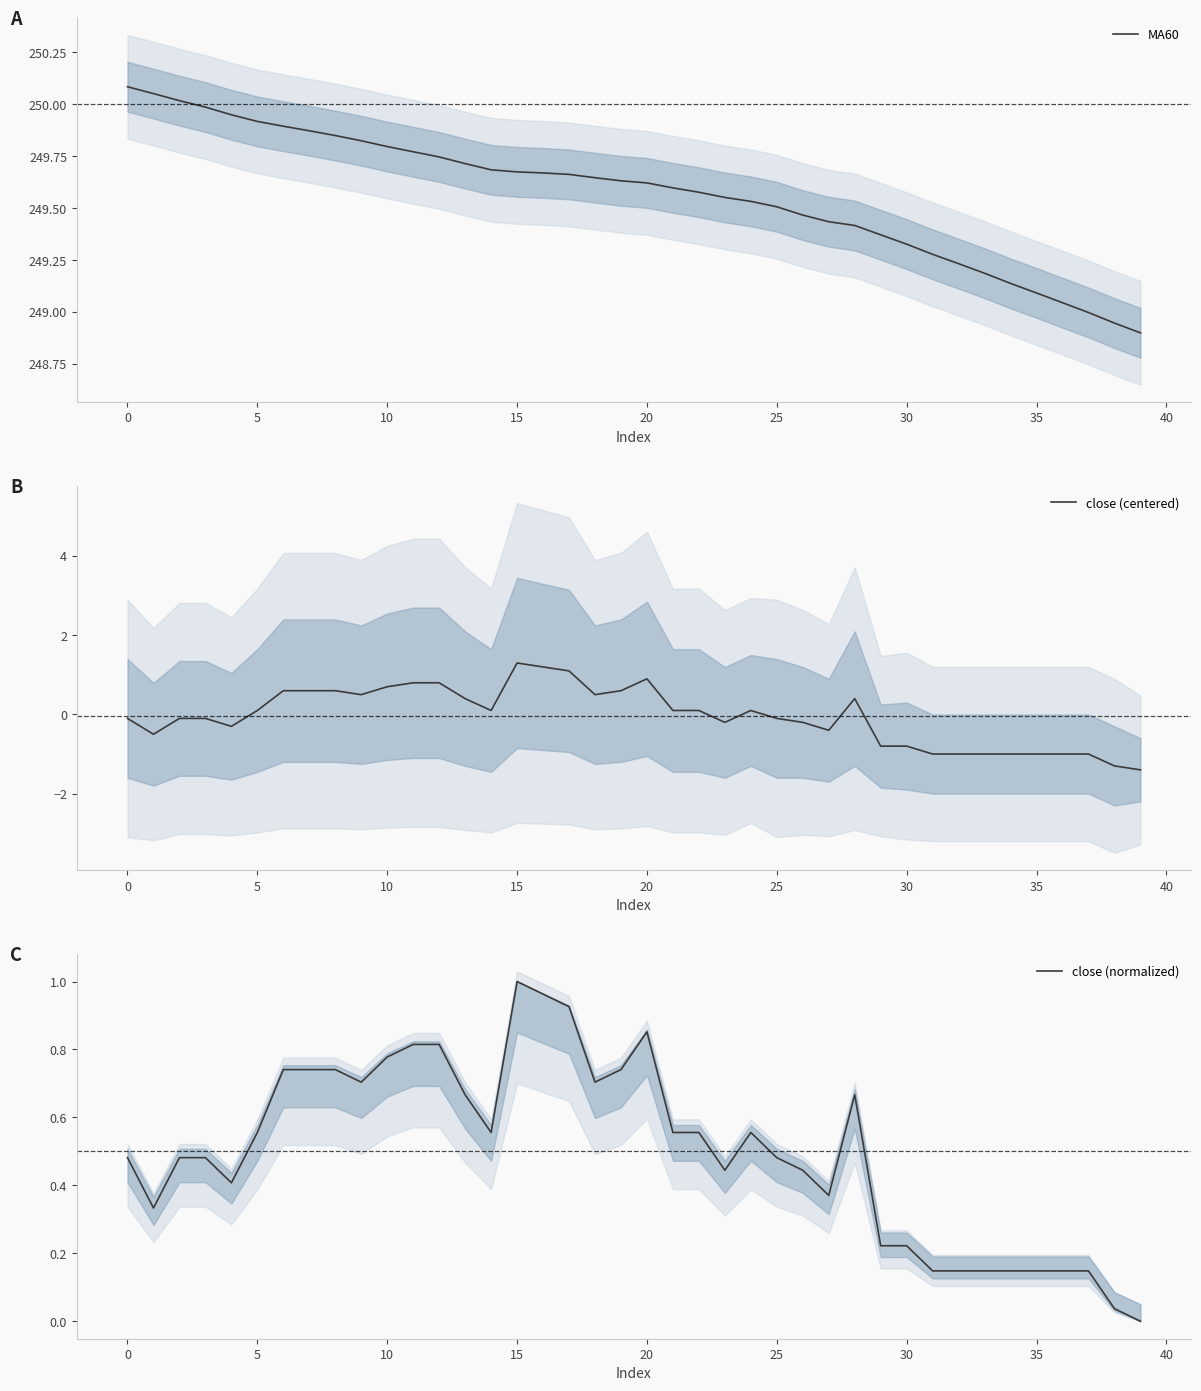

Which category has the highest value in the close (normalized) series?

15